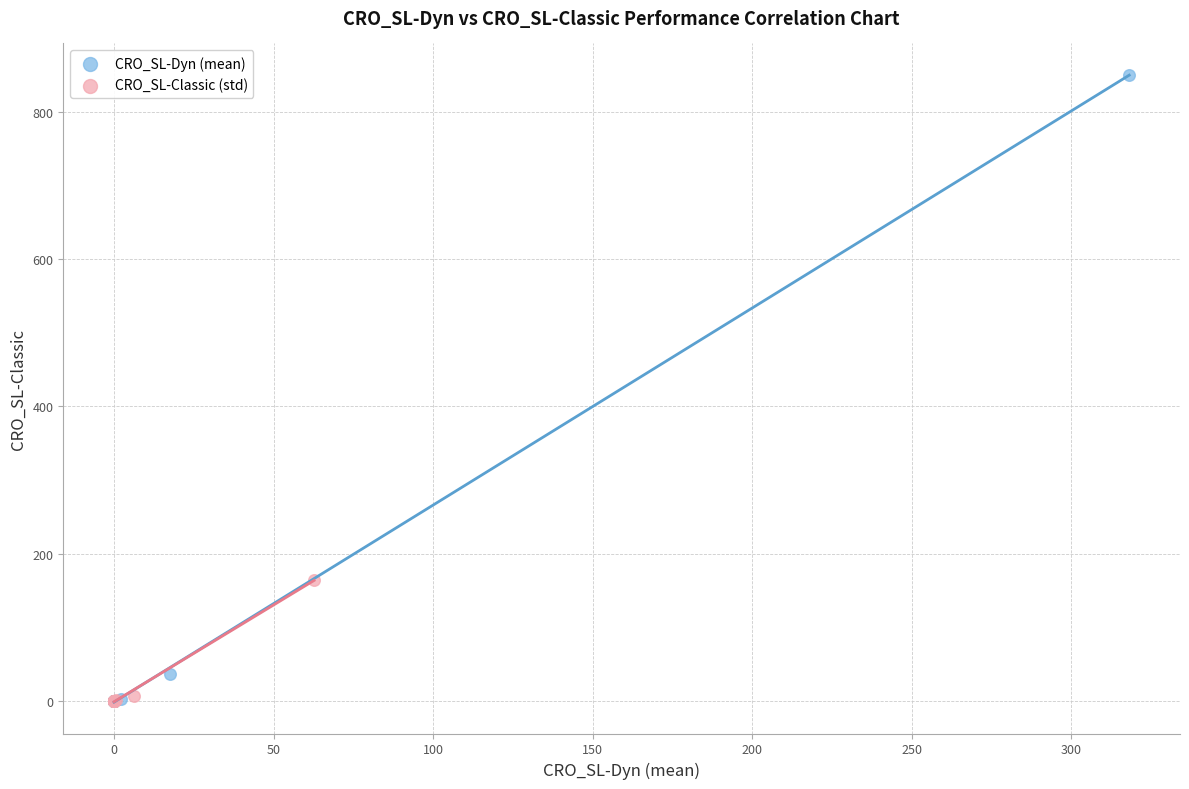

Which series has the widest spread of Y values?

CRO_SL-Dyn (mean)